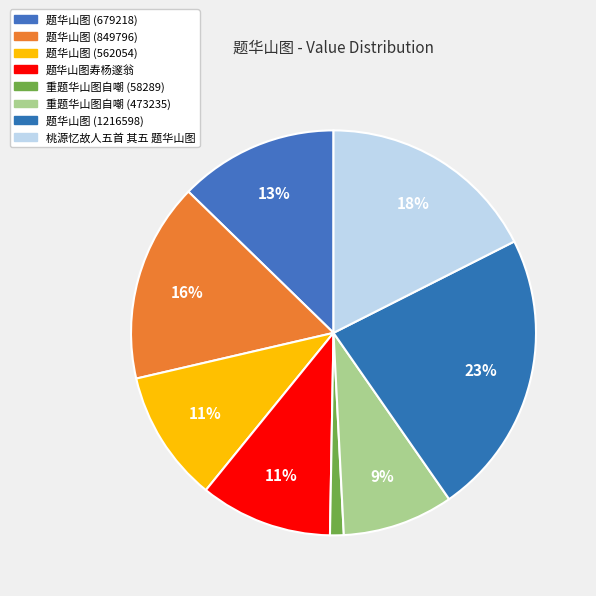

Does 题华山图 (1216598) account for over 50% of the chart?

No